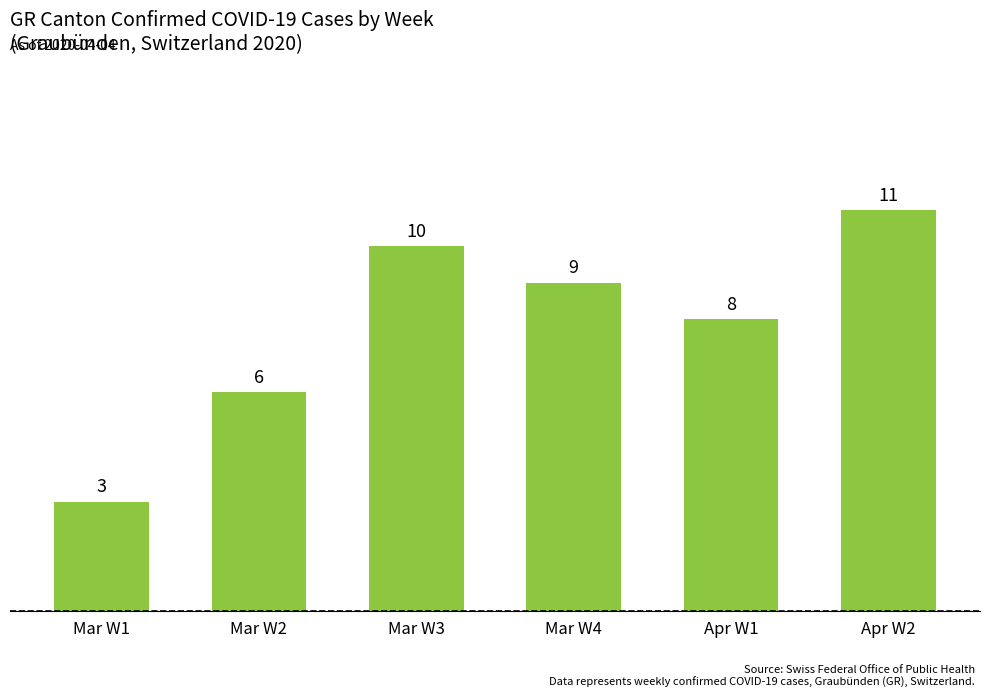

Which has a higher value, Mar W1 or Apr W2?

Apr W2